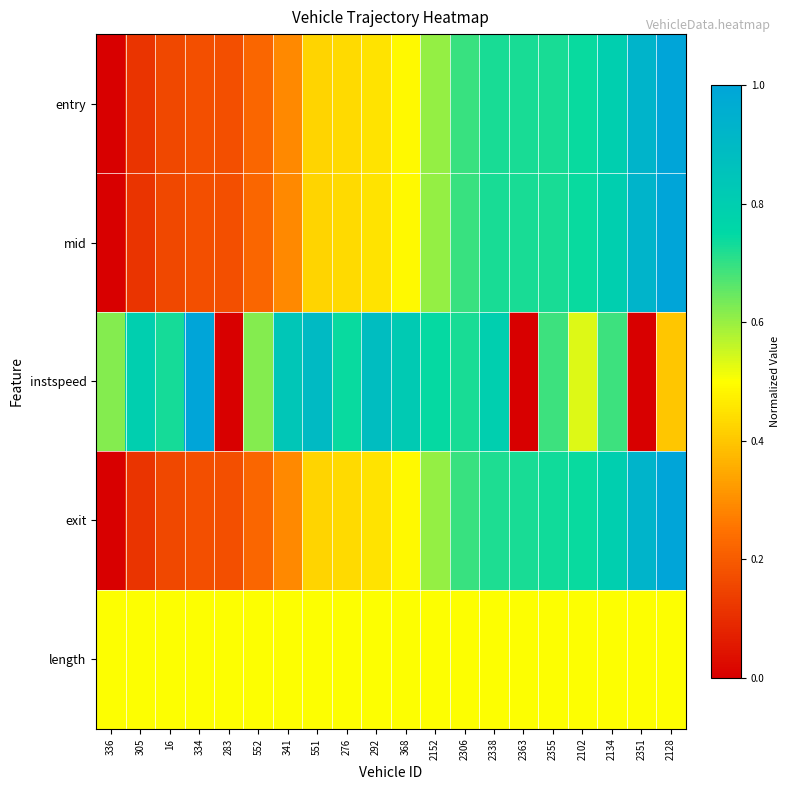

List the series in order of their peak value, lowest first.

length, entry, mid, instspeed, exit